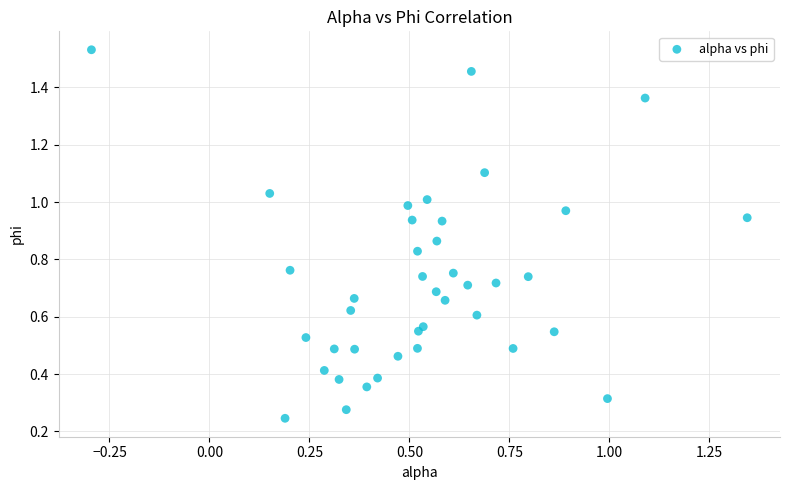

What is the range of Y values (max minus min)?

1.3